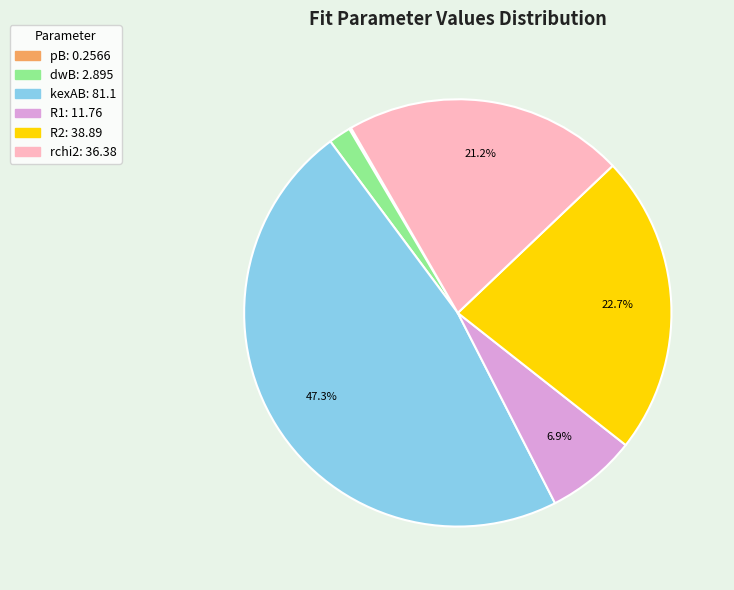

Is dwB the majority of the pie?

No